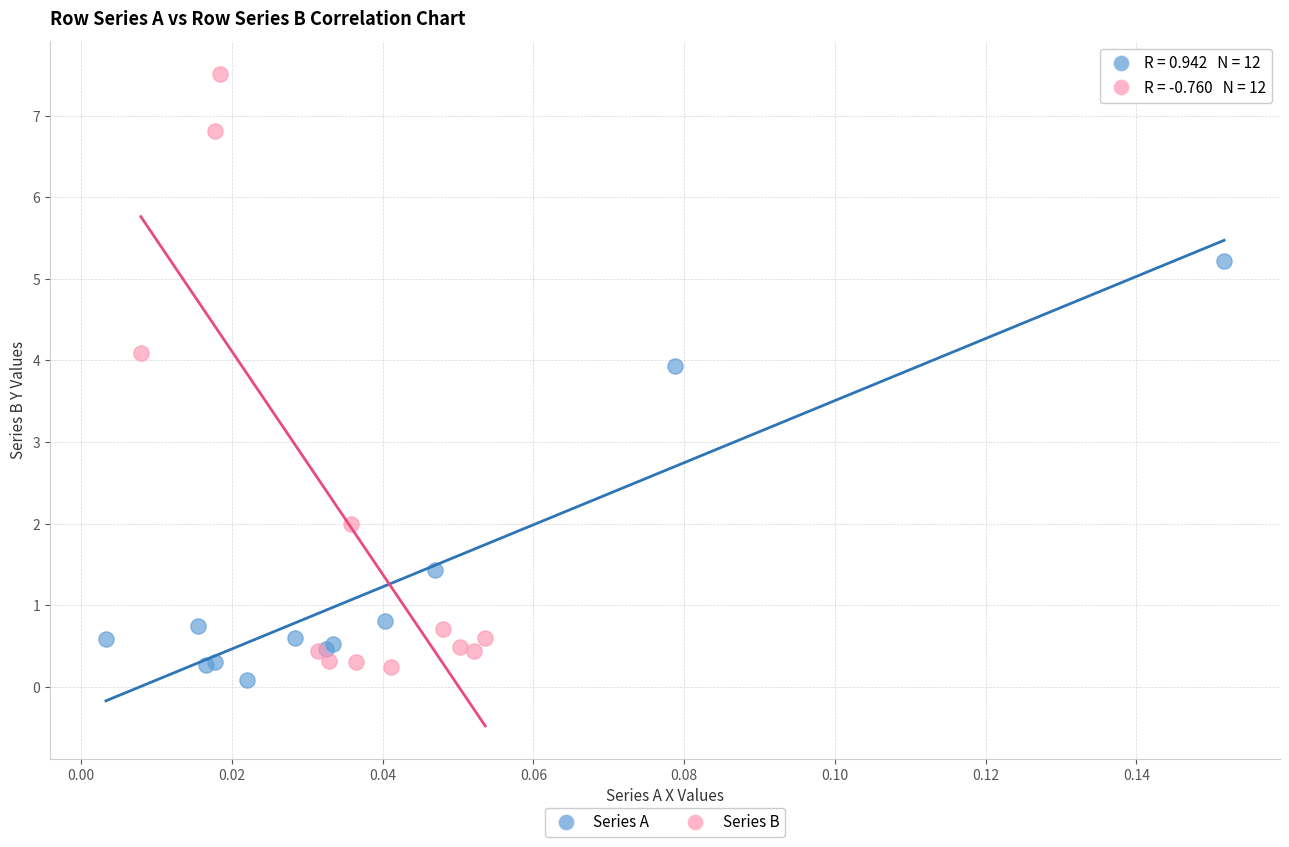

Which series reaches the maximum Y coordinate?

Series B